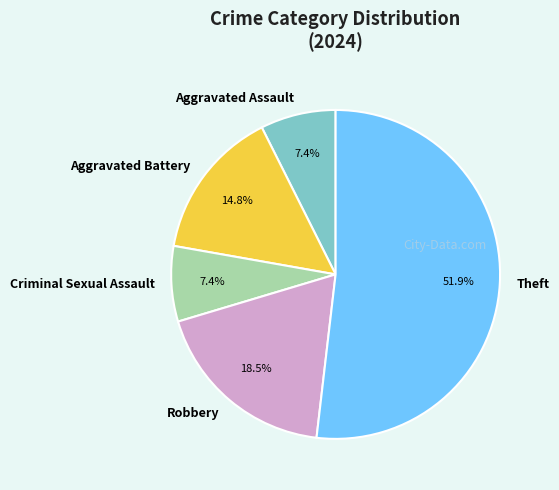

What is the largest slice in the pie chart?

Theft